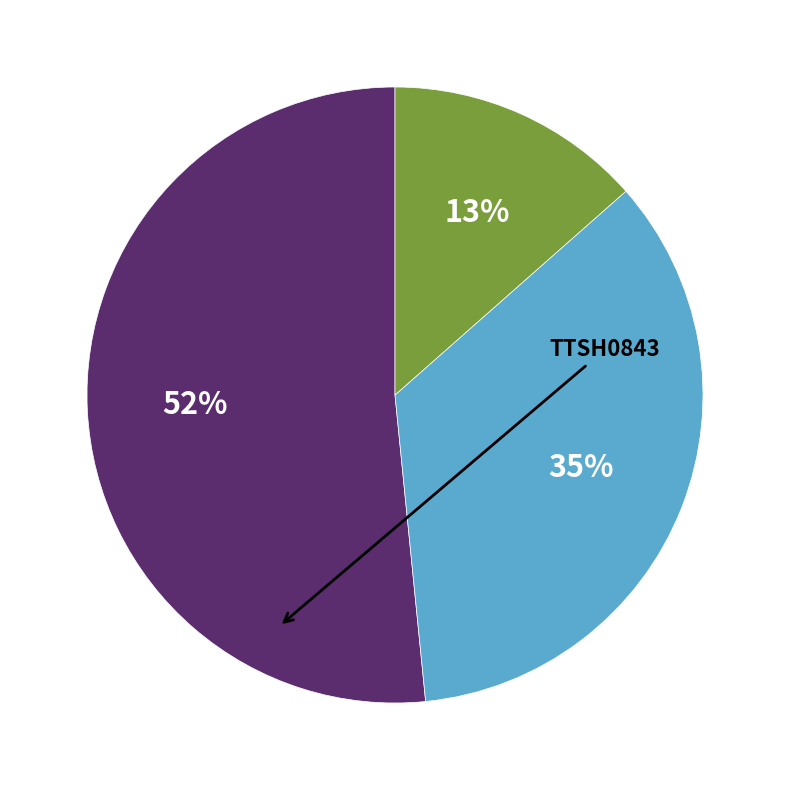

To the nearest percent, what is the average slice percentage?

33%